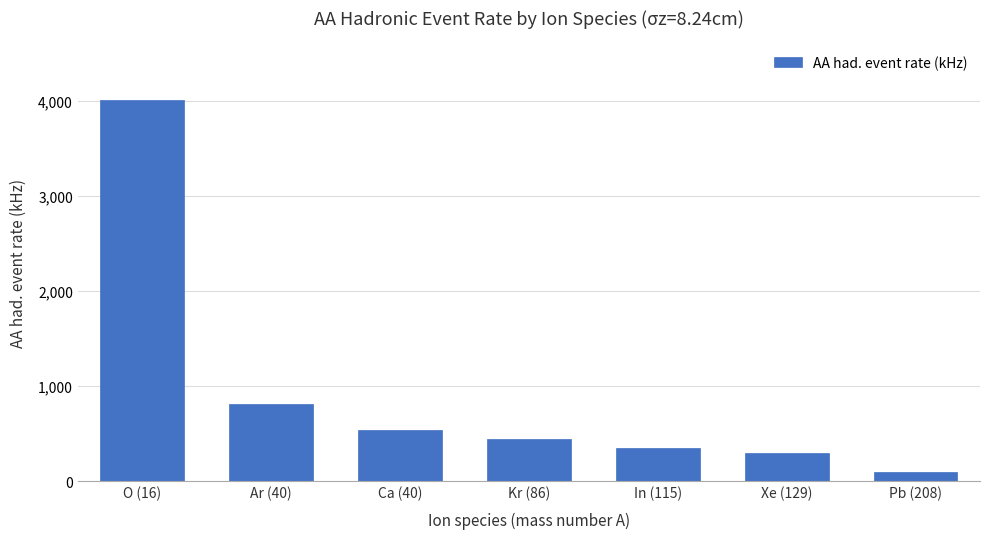

Reading left to right, what are all the values shown in this chart?

4003.3	806.5	541.4	440.7	349.6	301.6	95.4